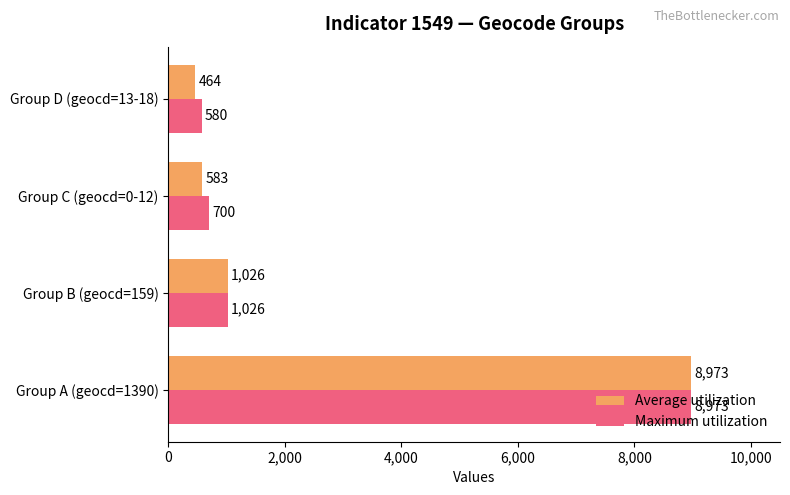

How many distinct data groups are displayed?

2